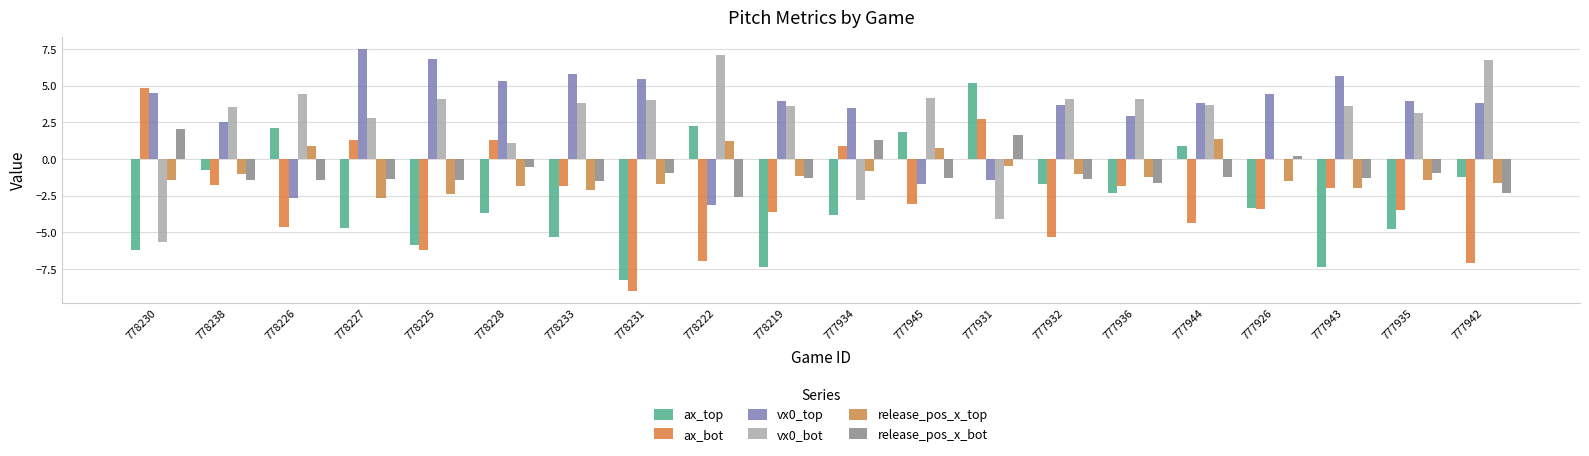

What is the total value across all series at 777935?

-3.5